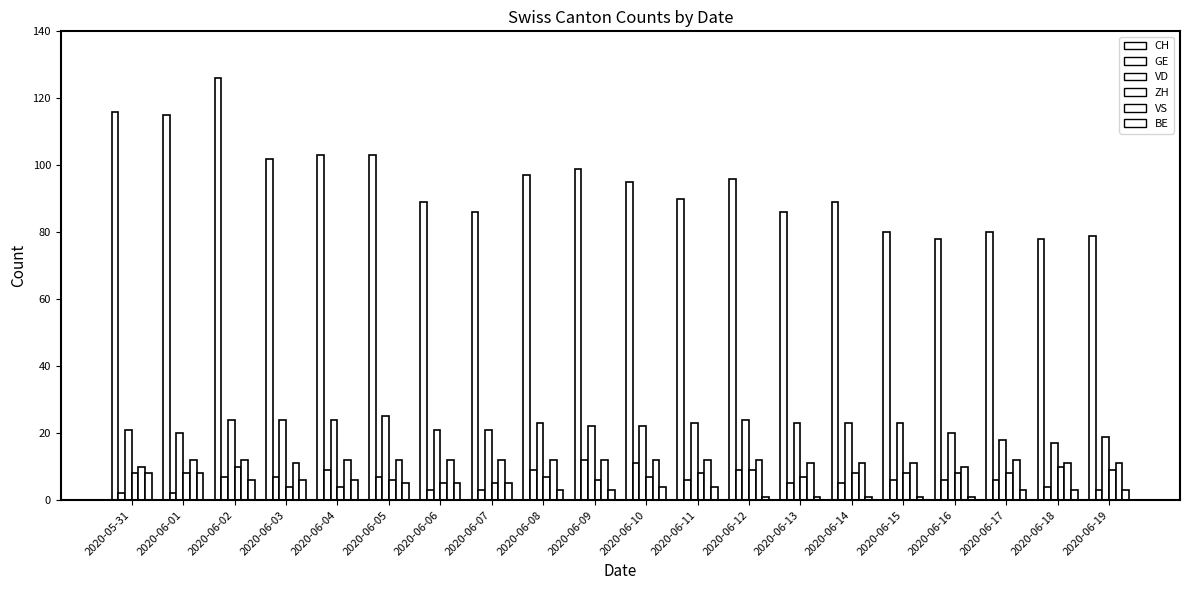

Are the bars horizontal?

No